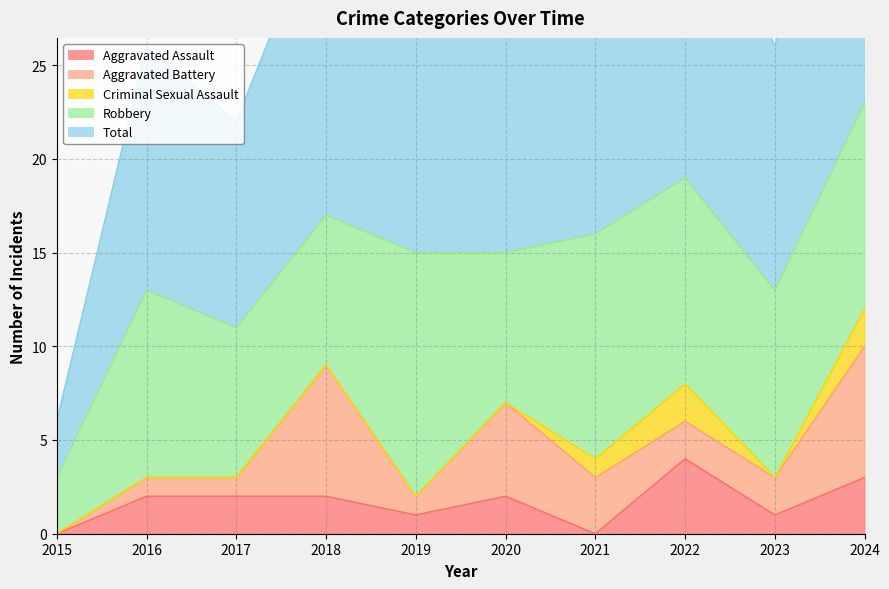

What is the value of the Robbery point at the 1st from the left?

3